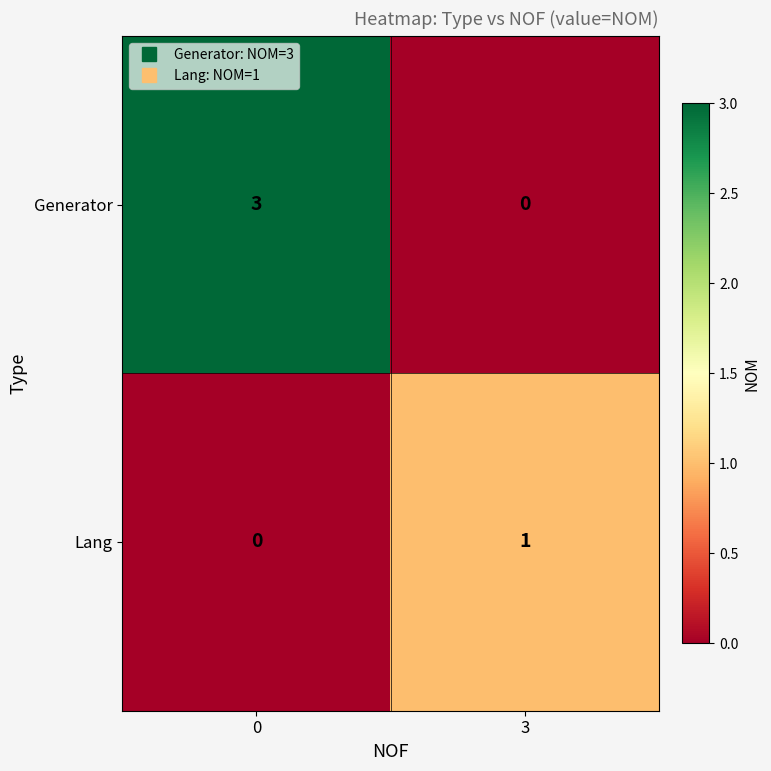

How many distinct data groups are displayed?

2